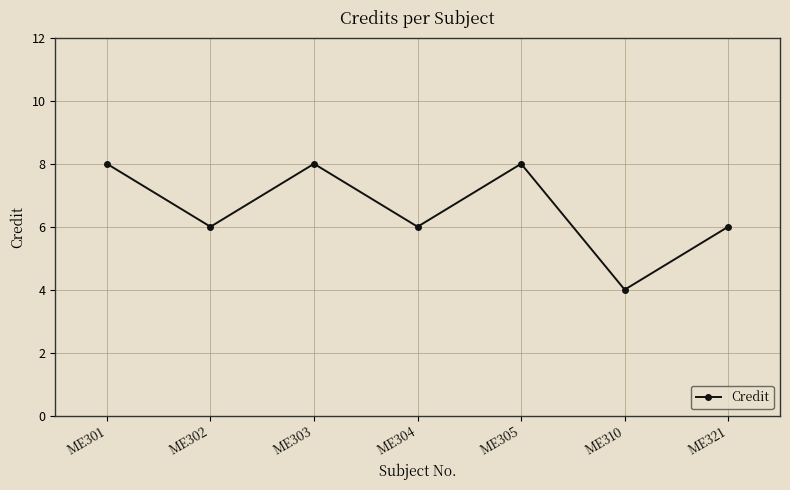

What is the value of the 2nd point from the left?

6